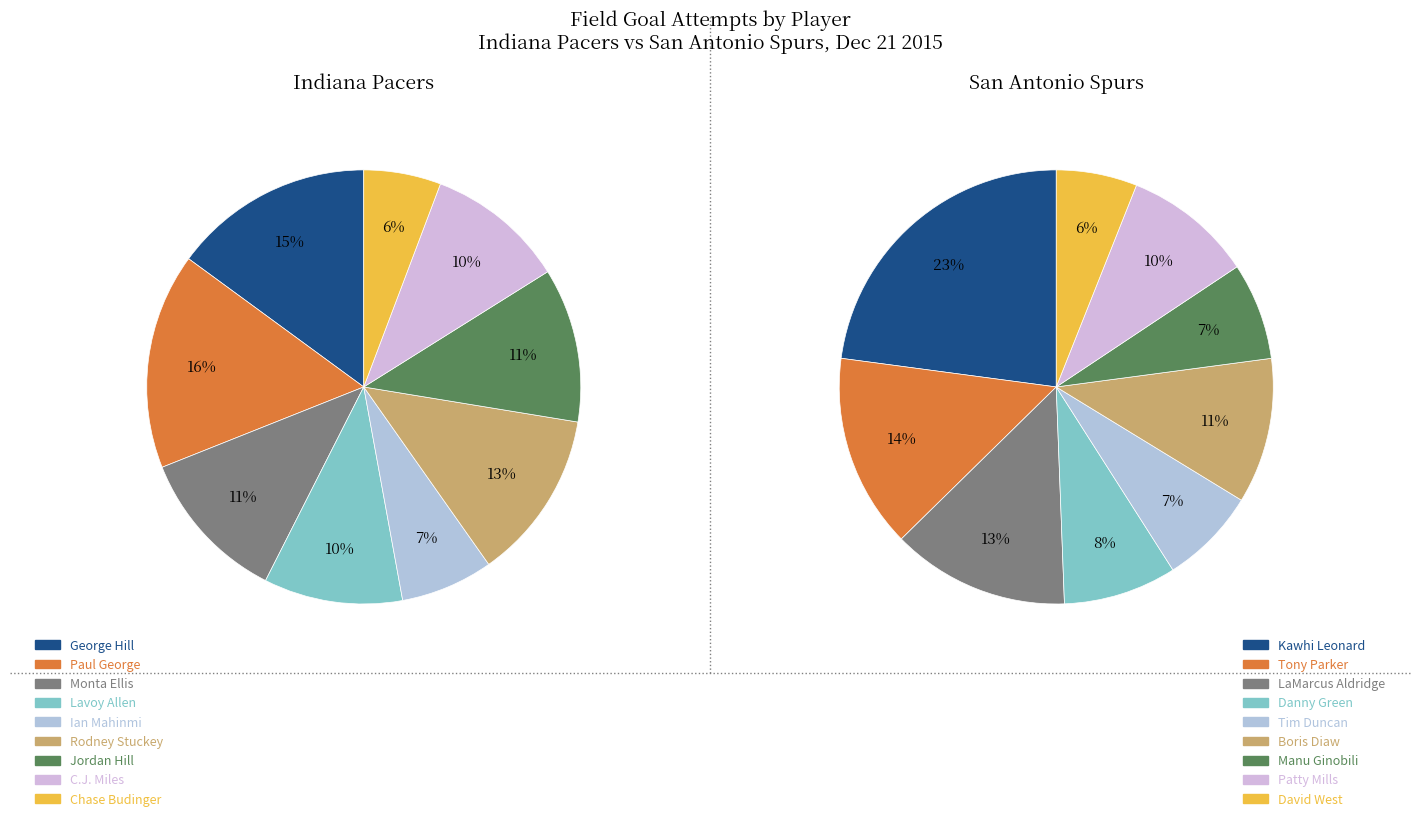

Between 4 and 8, which series saw the biggest shift?

ind_values